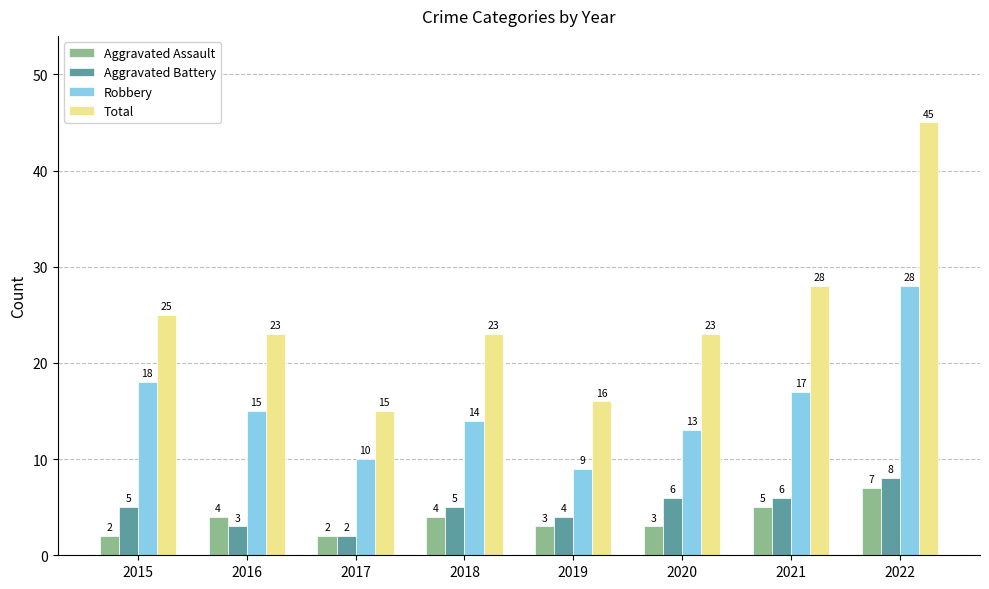

What is the value of the Total bar at the 5th from the left?

16